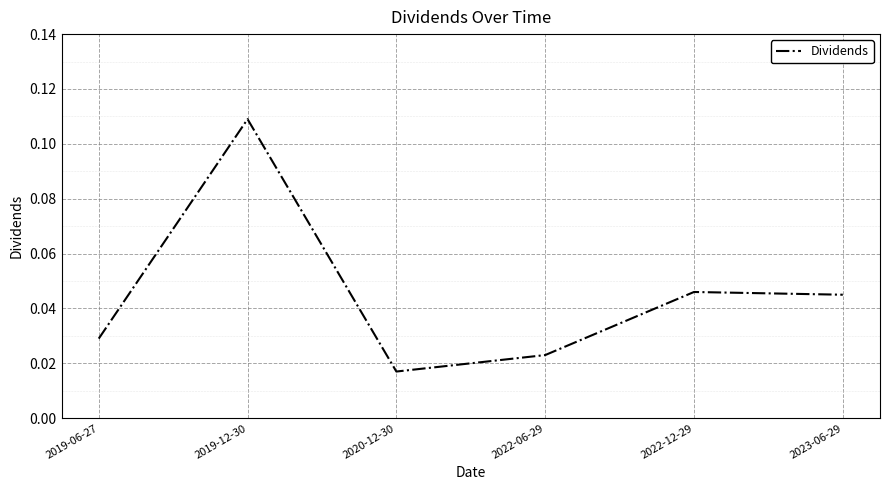

The chart shows a value of 0.1 at 2023-06-29. True or false?

False